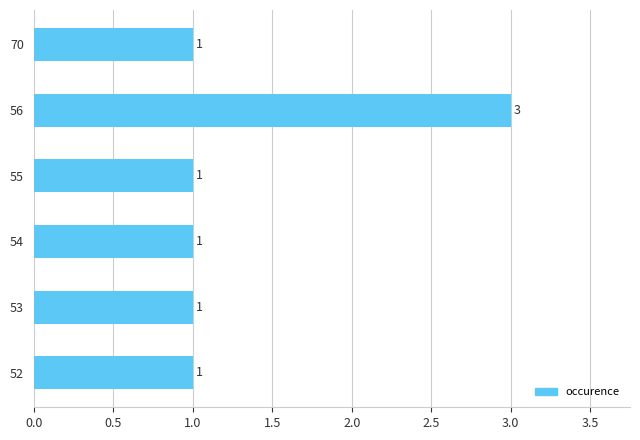

What is the sum of all values?

8